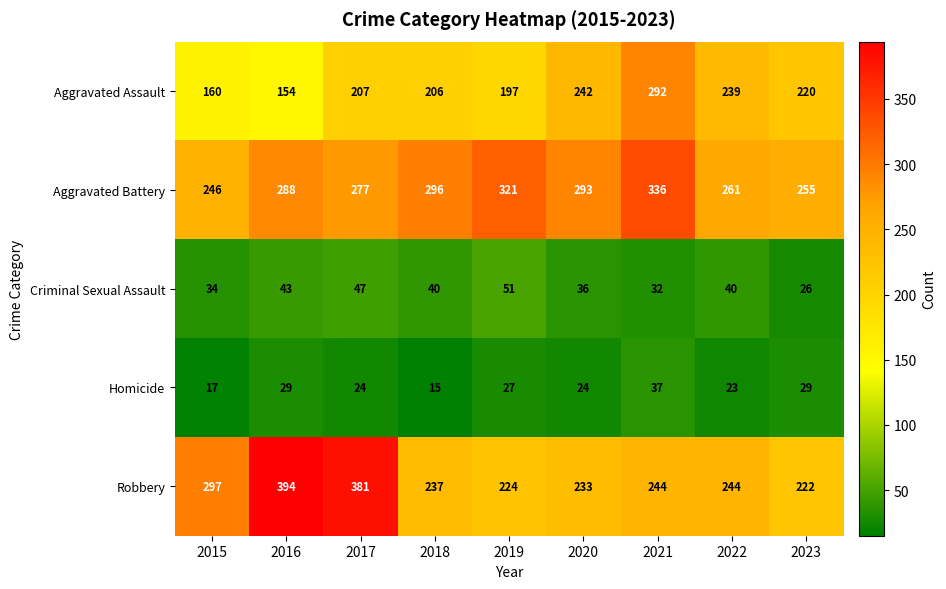

What is the approximate value of Homicide at 2018, to the nearest 10?

20